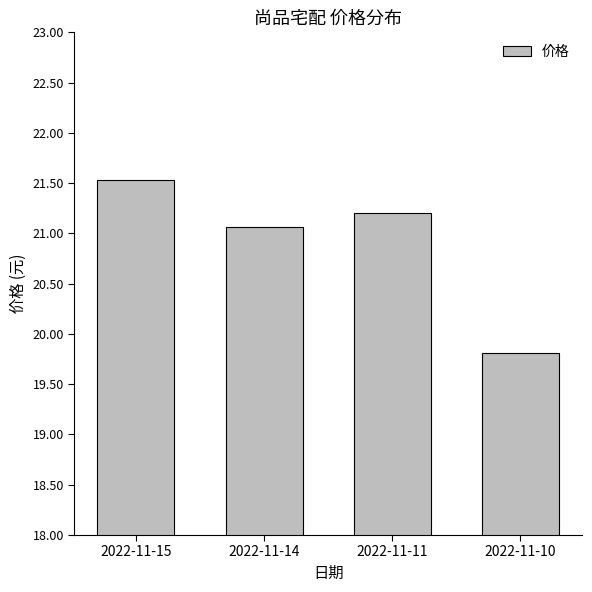

What is the minimum value shown in the chart?

19.8